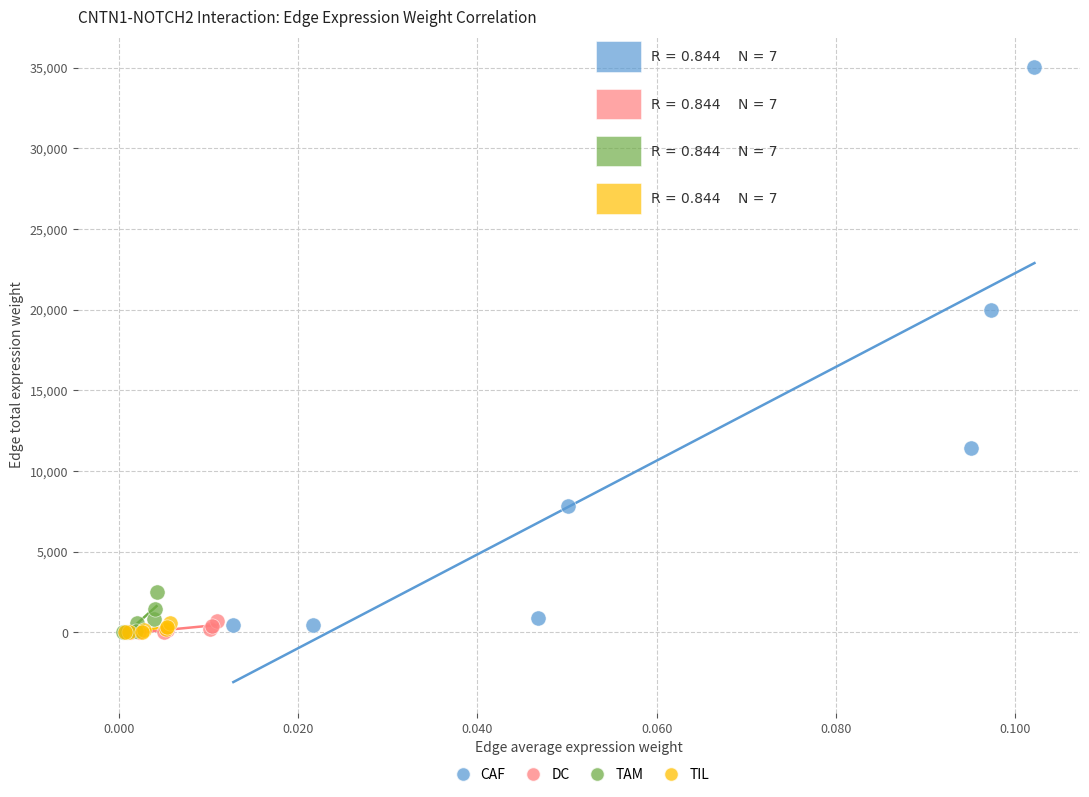

Which series has the widest spread of Y values?

CAF